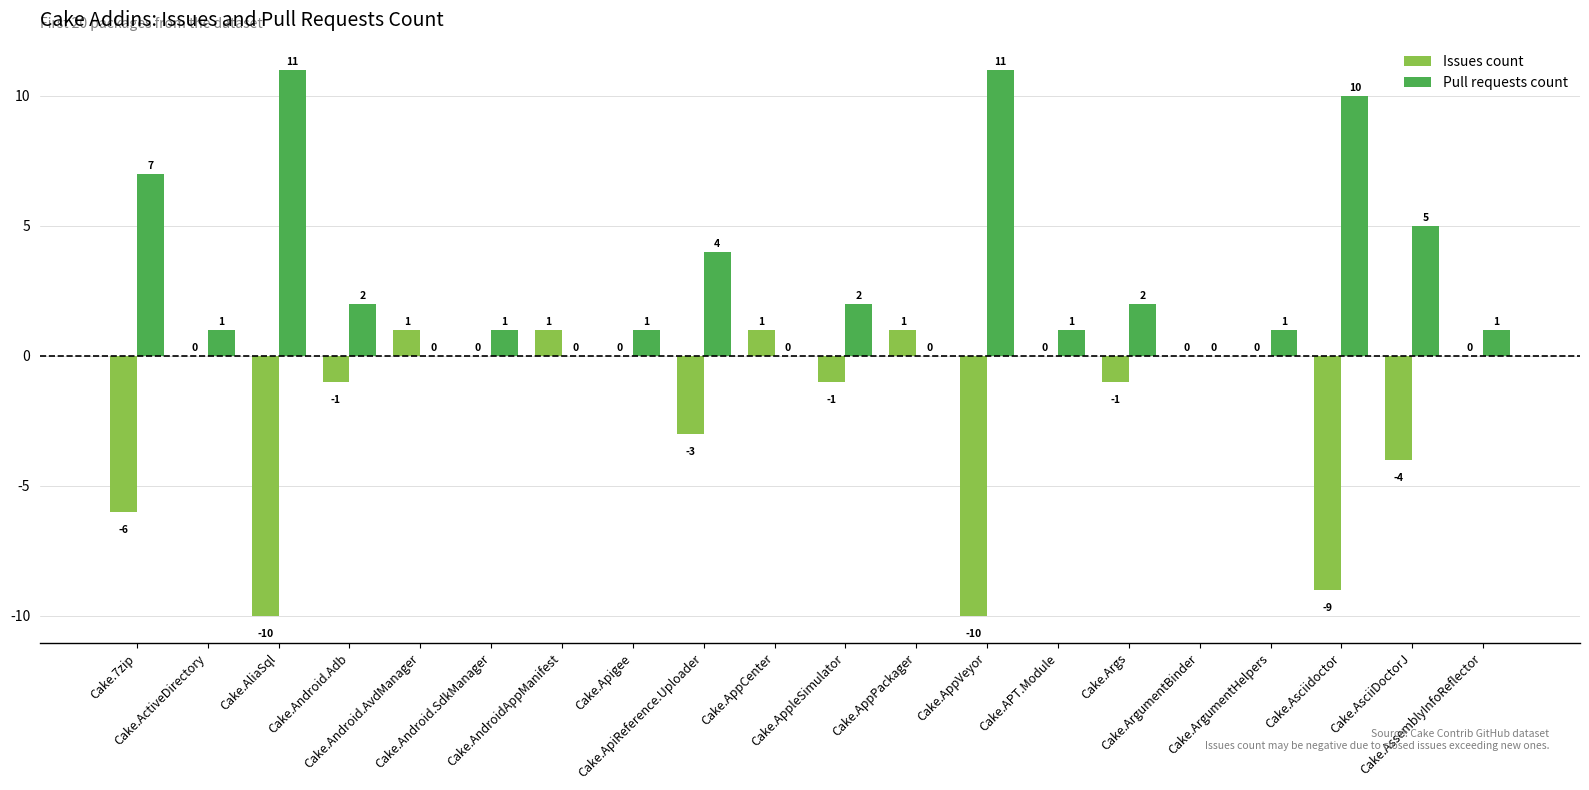

Reading left to right, transcribe all the data shown in this chart.

Issues count: -6	0	-10	-1	1	0	1	0	-3	1	-1	1	-10	0	-1	0	0	-9	-4	0
Pull requests count: 7	1	11	2	0	1	0	1	4	0	2	0	11	1	2	0	1	10	5	1